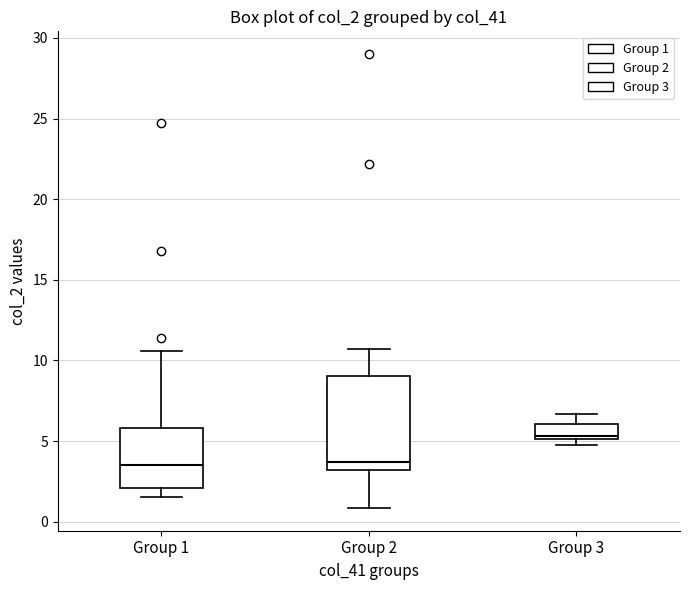

Where does the median line of the box for Group 2 sit on the y-axis? The values are not printed on the chart, so give them approximately, as read against the axis.

3.5